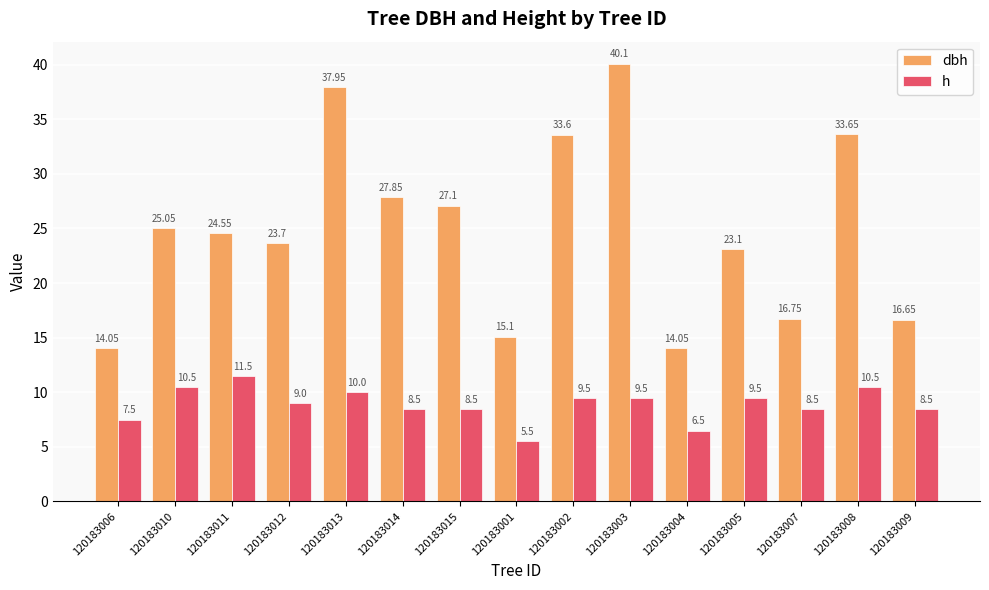

Is the value of dbh at 120183003 greater than the value of h at 120183014?

Yes